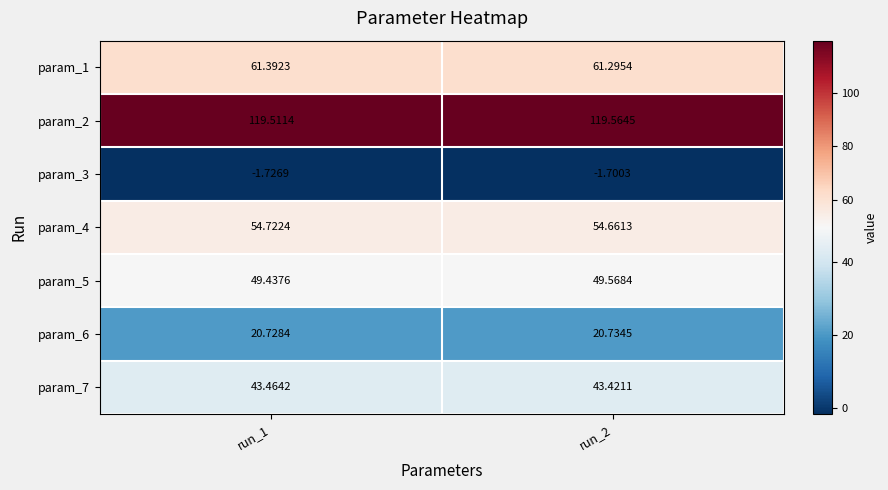

What is the spread (max minus min) of values at run_2?

121.3